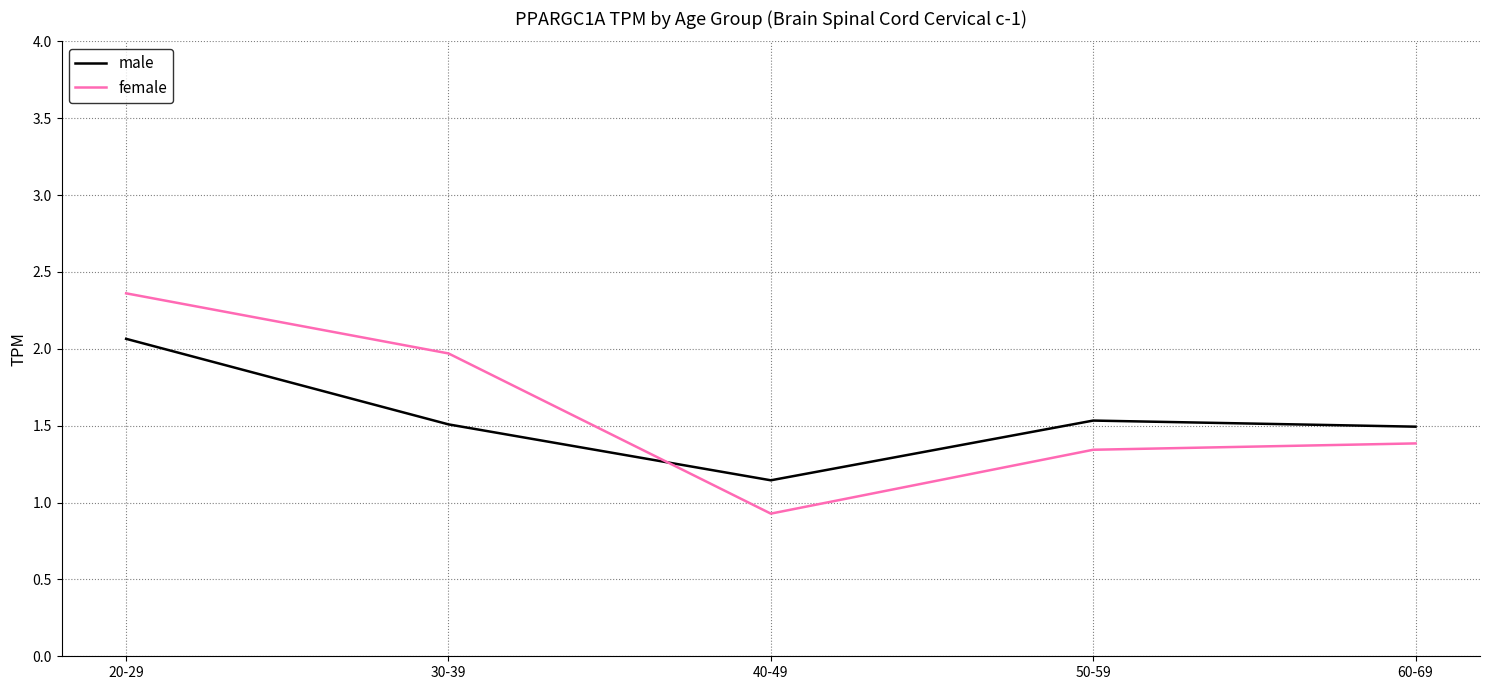

What position from the left is 60-69?

5